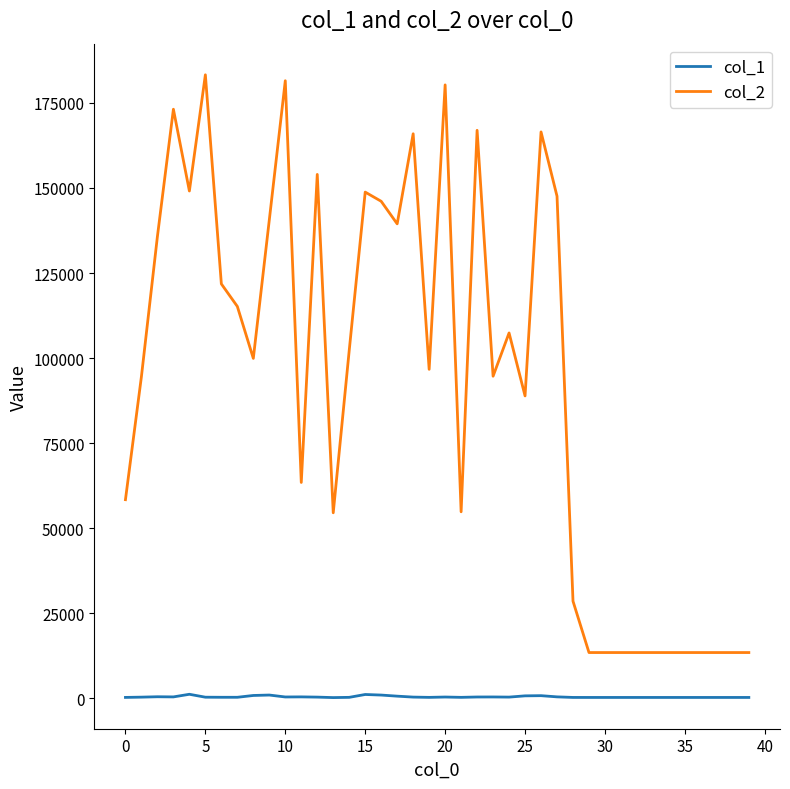

List the series in order of their overall mean, highest first.

col_2, col_1